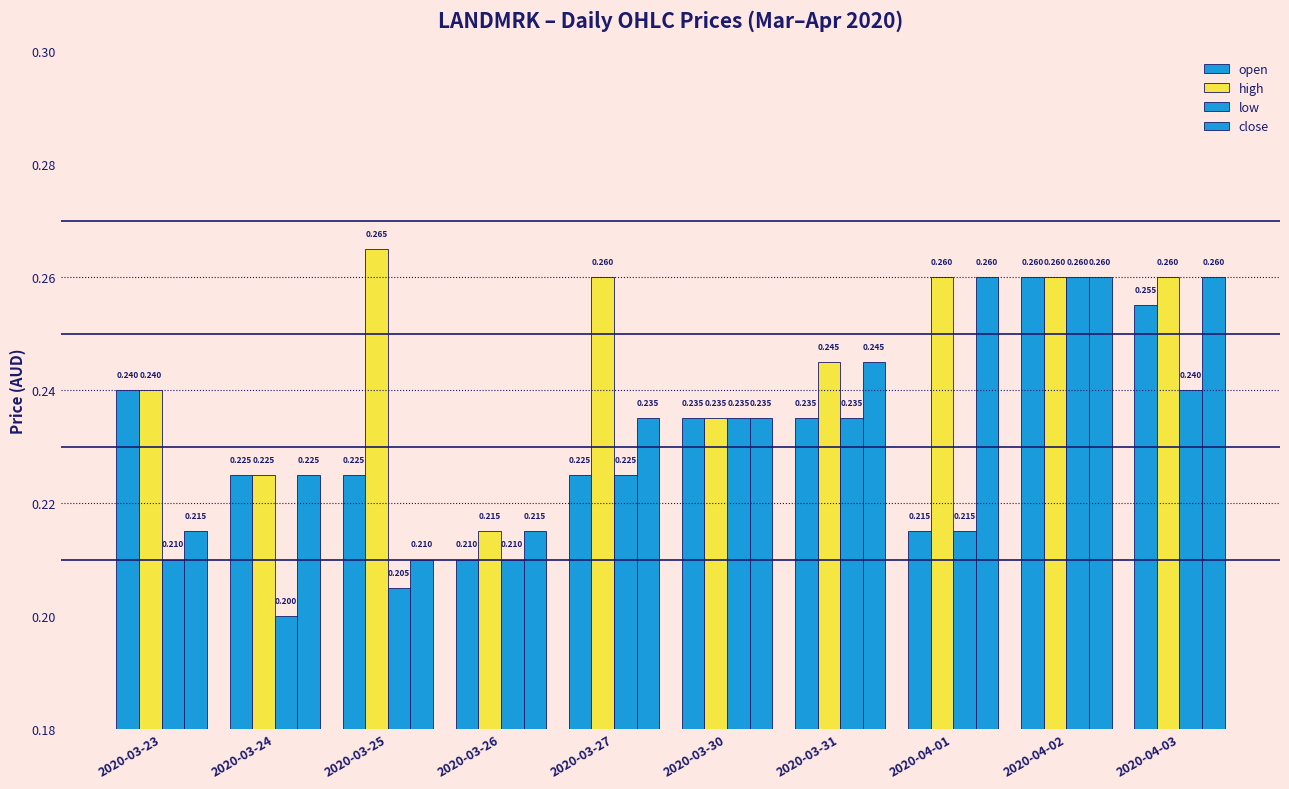

How many bars are there in each group?

4